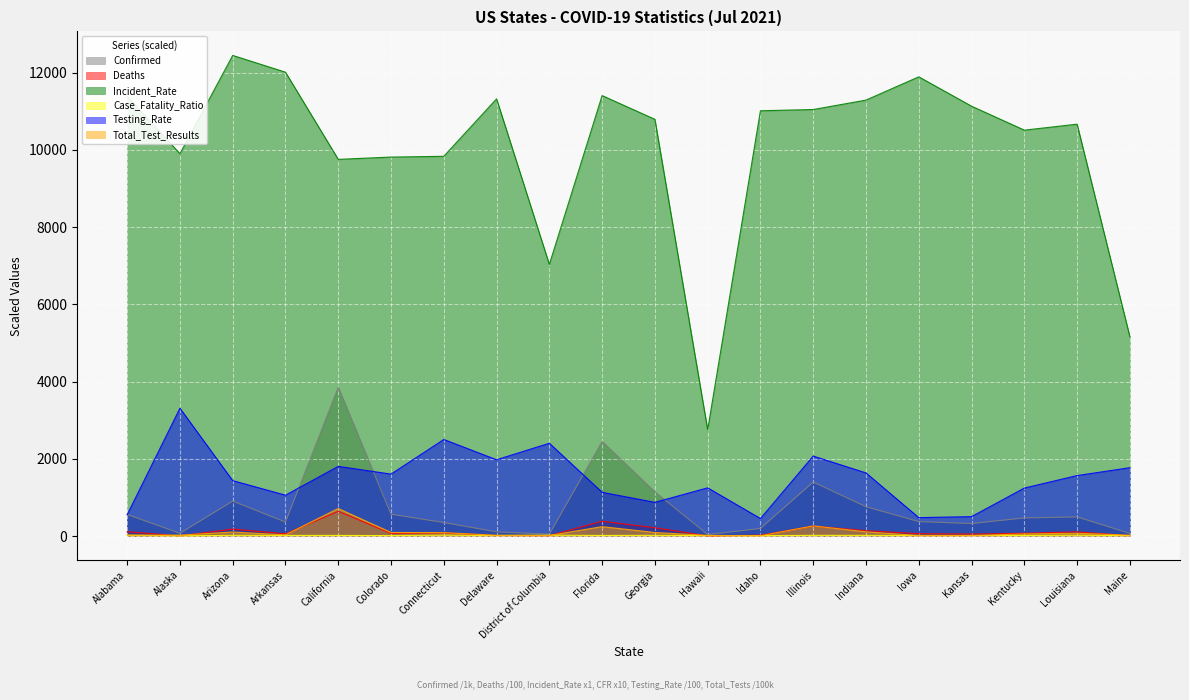

Which category has the highest value across all series?

Arizona